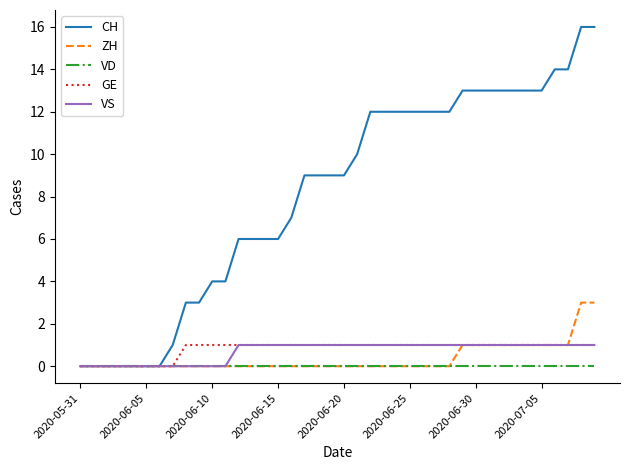

Which series has the largest range (max minus min)?

CH